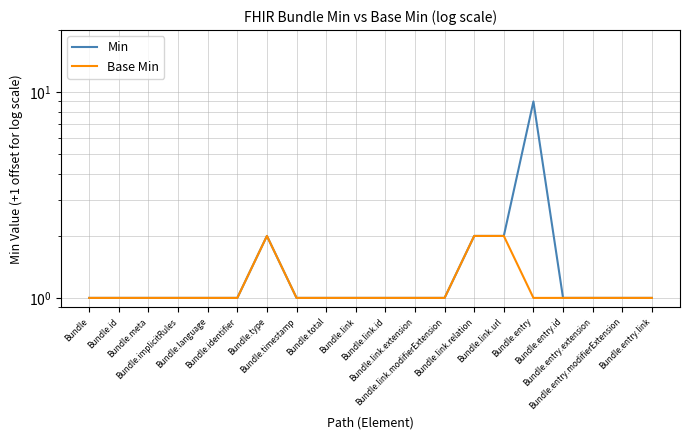

What is the maximum value for Base Min?

2